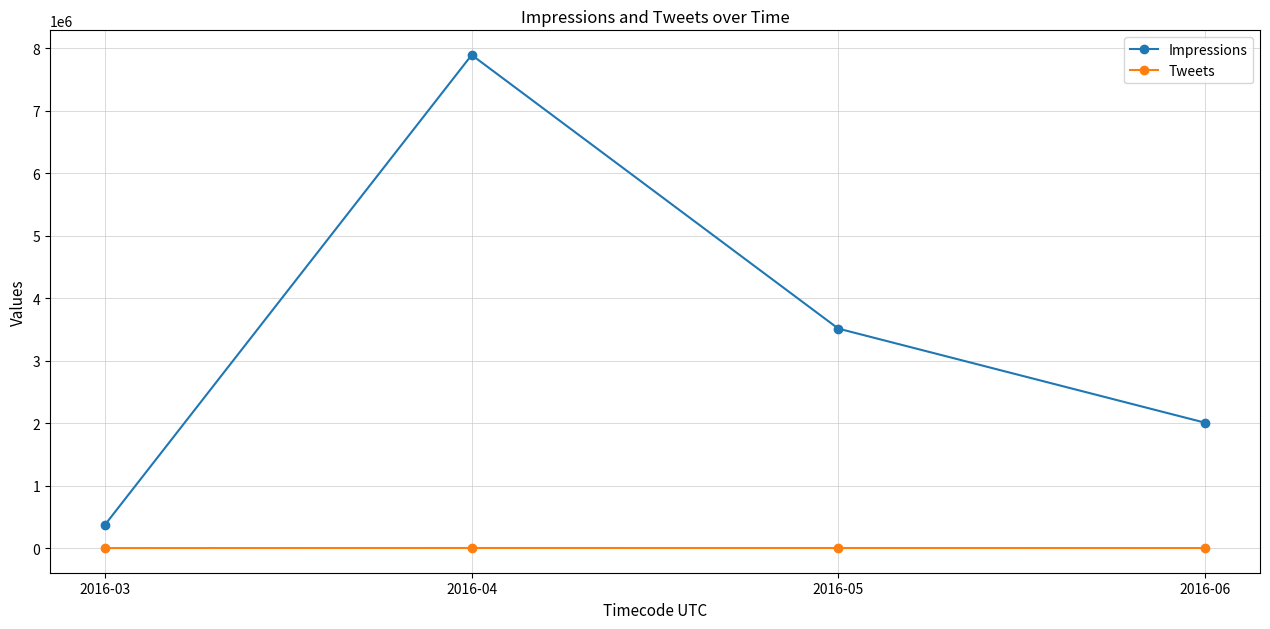

Which series has the widest spread of values?

Impressions